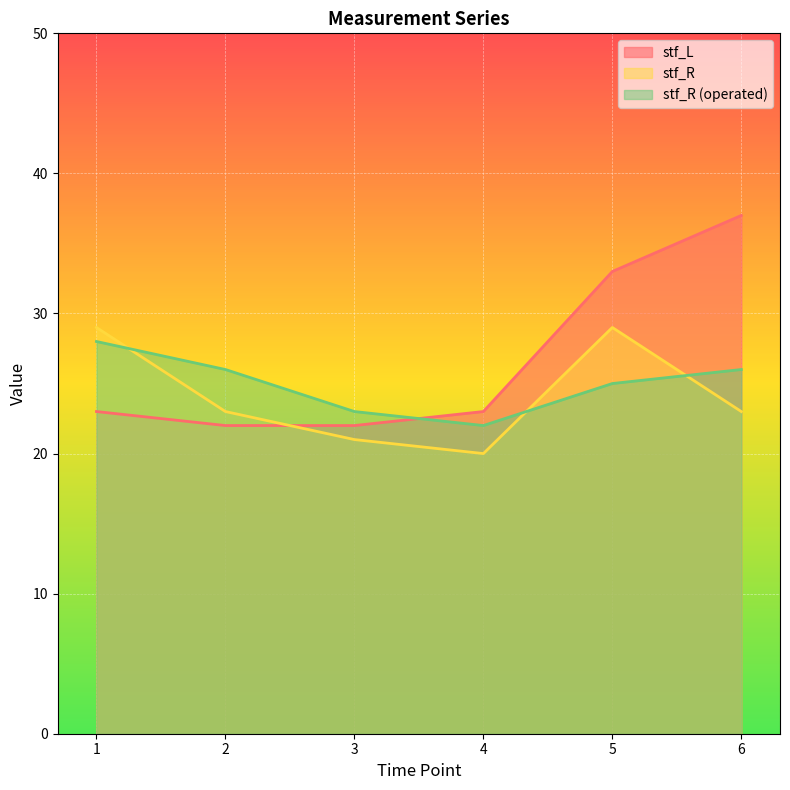

How many lines are shown in the chart?

3